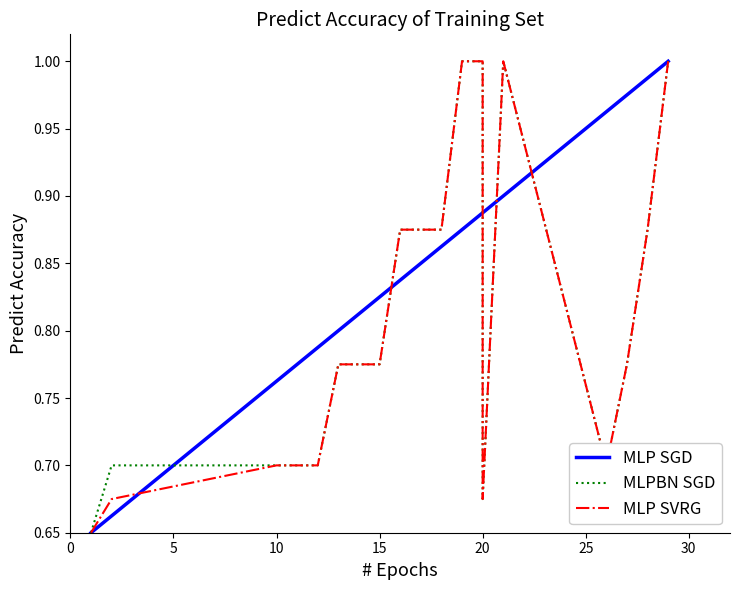

What is the highest value of the MLP SGD series?

1.0